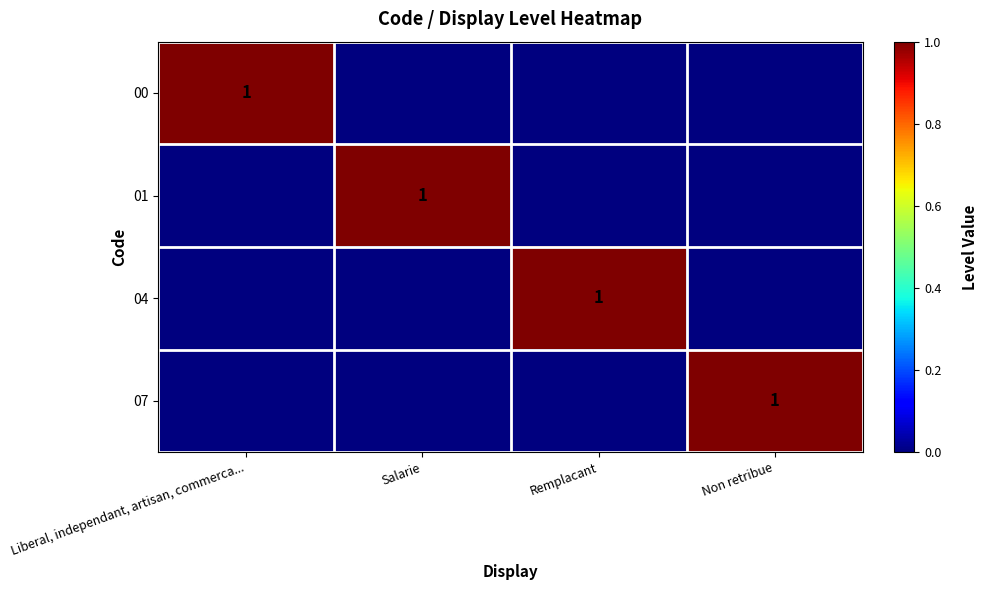

Is it true that 00 equals 1 at Liberal, independant, artisan, commerca...?

True